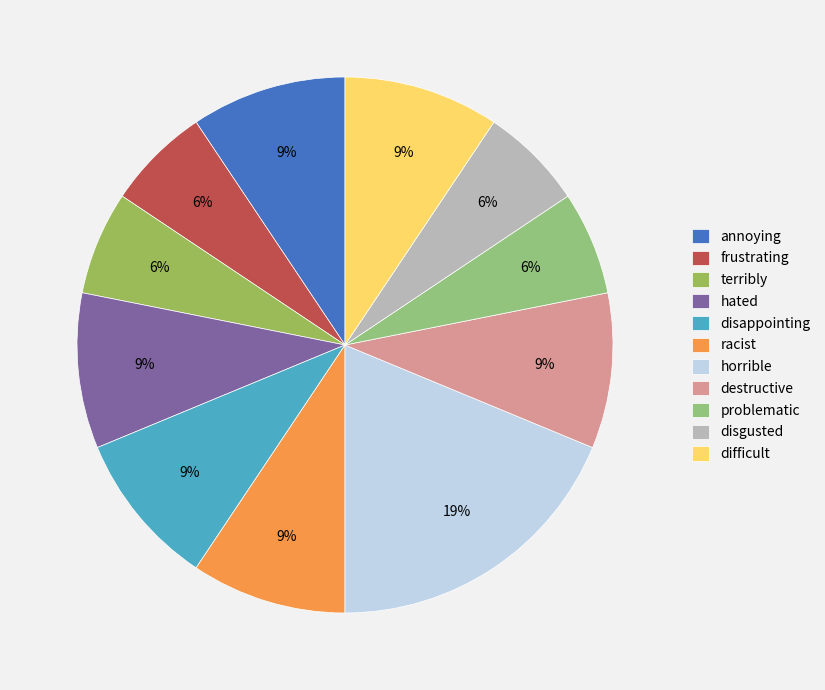

To the nearest percent, what portion does horrible represent?

19%